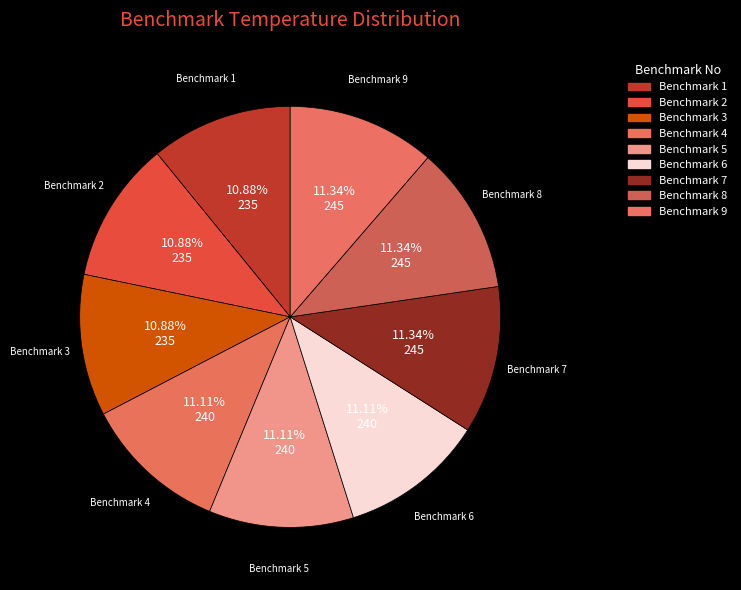

Count the number of slices in the pie.

9